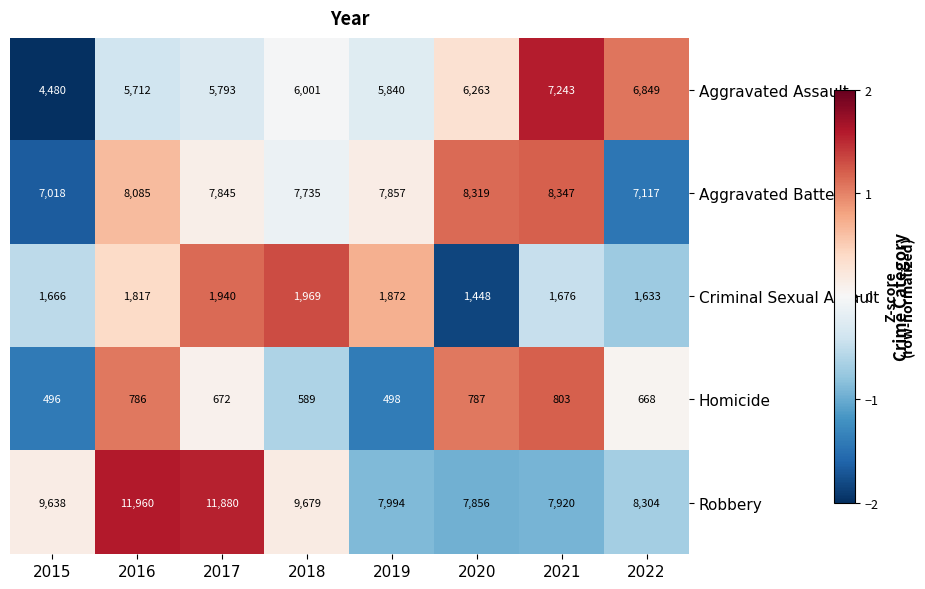

Read the Aggravated Assault value at 2019, to the nearest 10.

5840